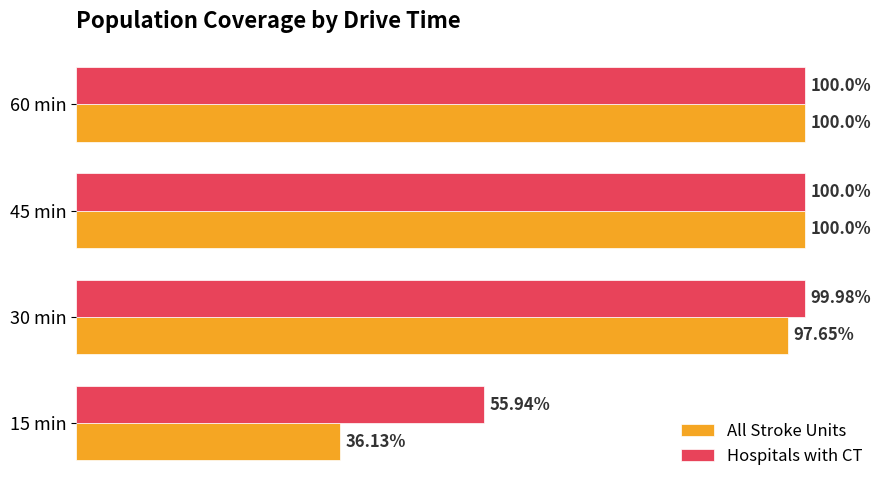

Is the value of All Stroke Units at 30 min greater than the value of Hospitals with CT at 60 min?

No